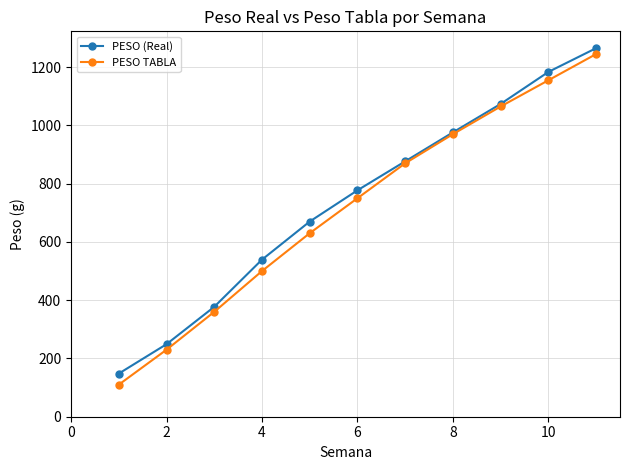

Which series has the widest spread of values?

PESO TABLA